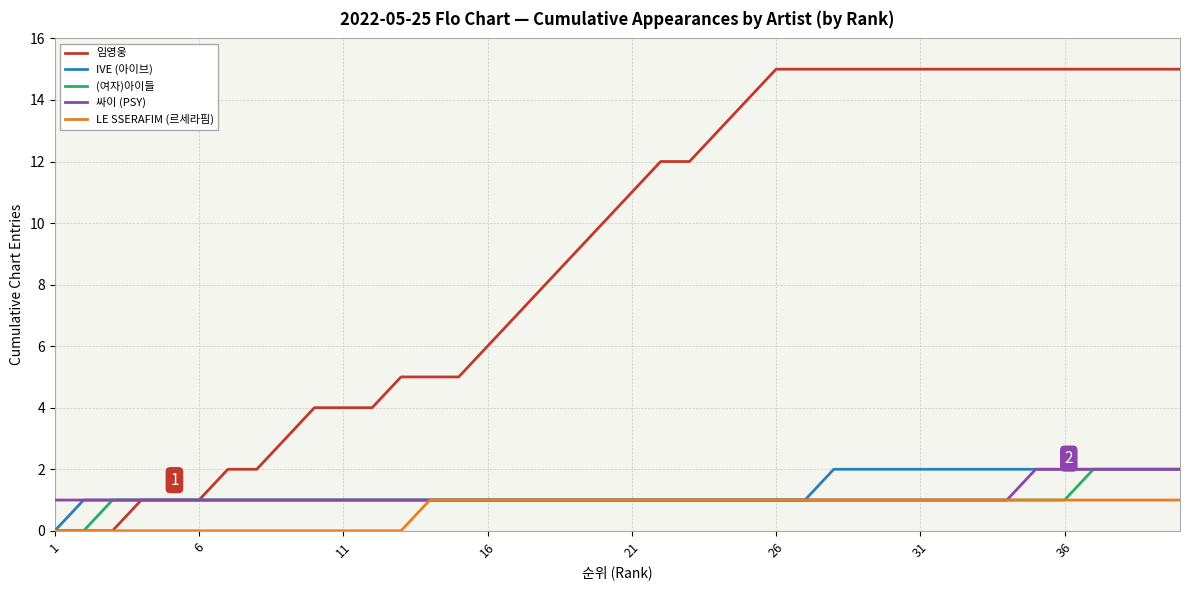

What is the difference between the maximum and minimum values in the 싸이 (PSY) series?

1